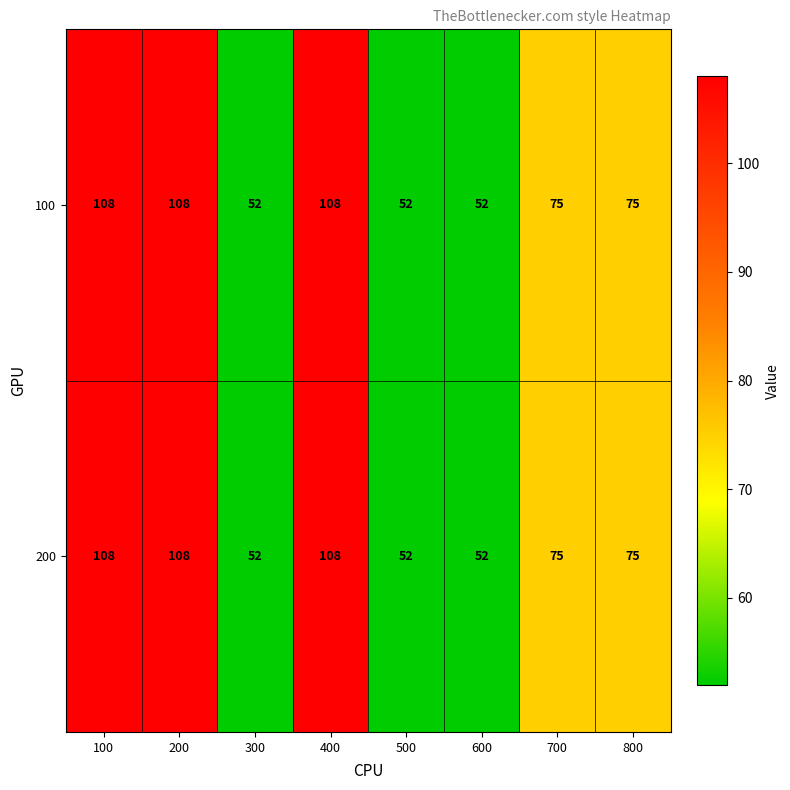

What is the sum of all 200 values?

630